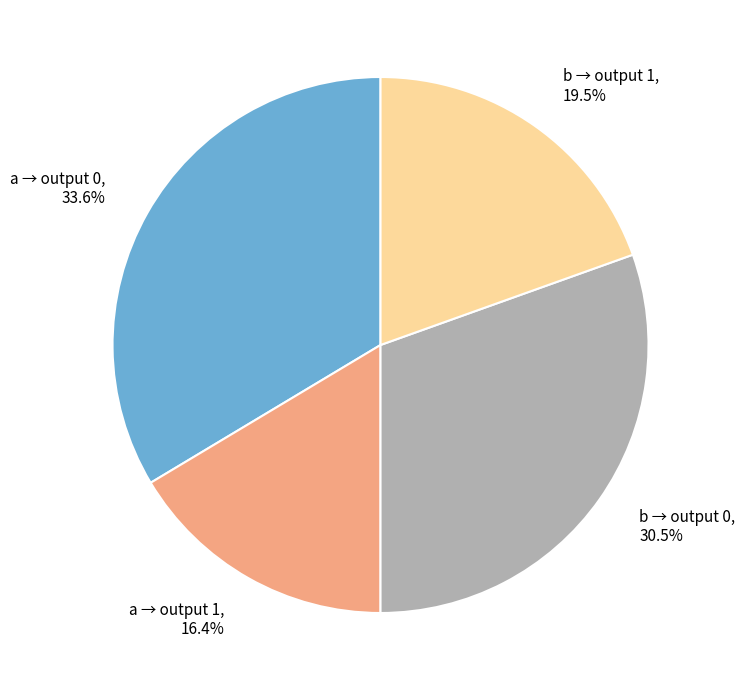

Which slice is the largest?

a → output 0, 33.6%